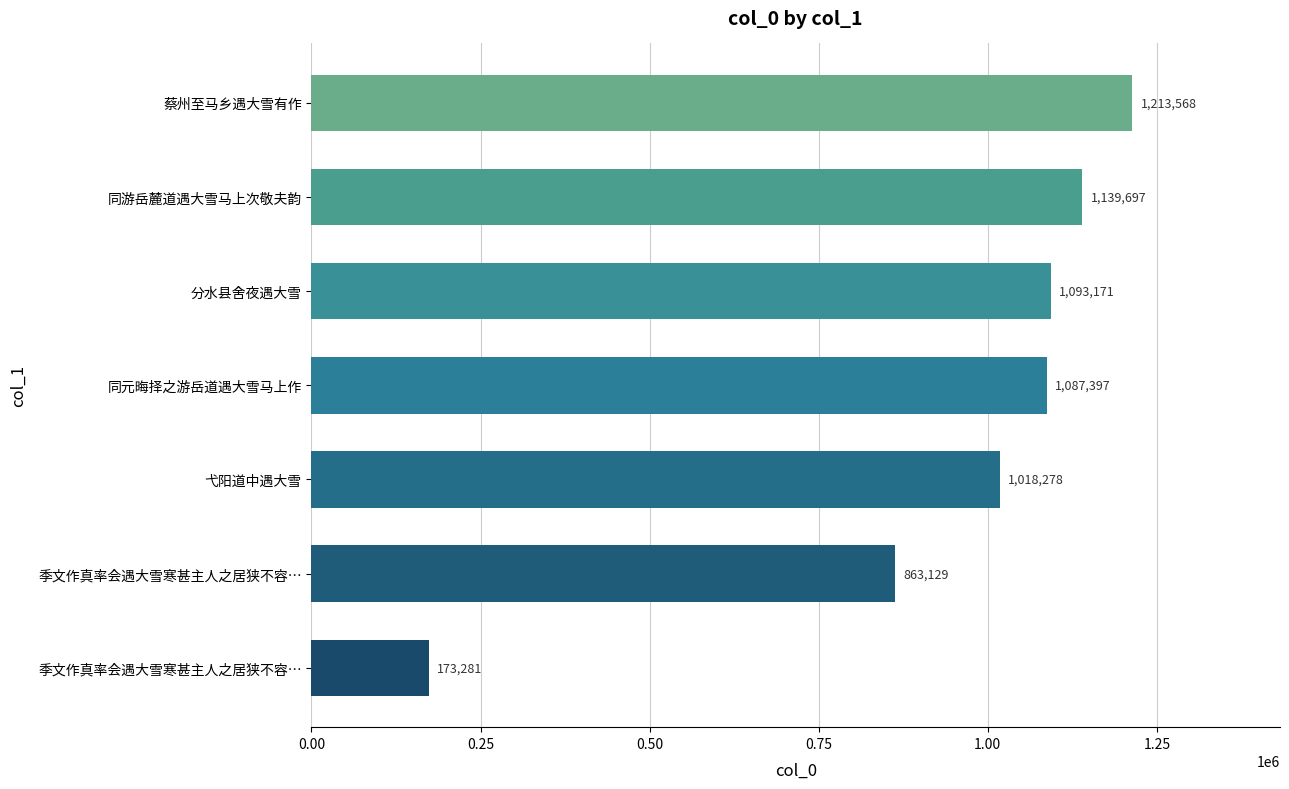

What is the average value?

941217